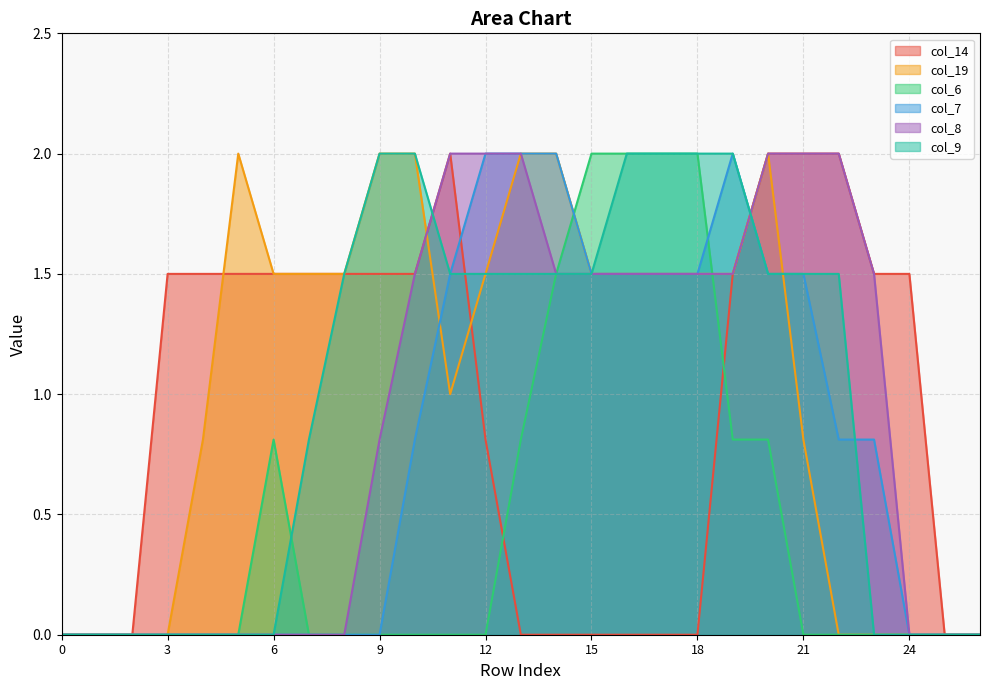

How many lines are shown in the chart?

6